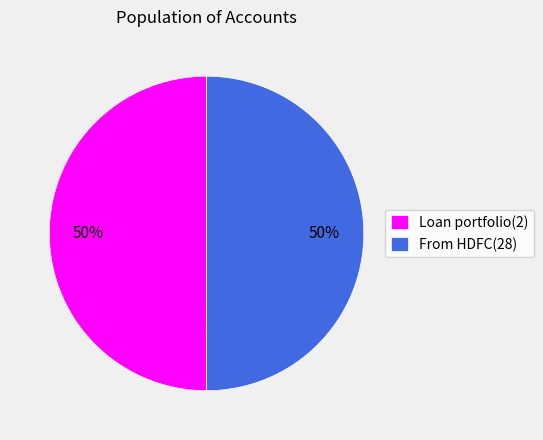

To the nearest percent, what is the average slice percentage?

50%